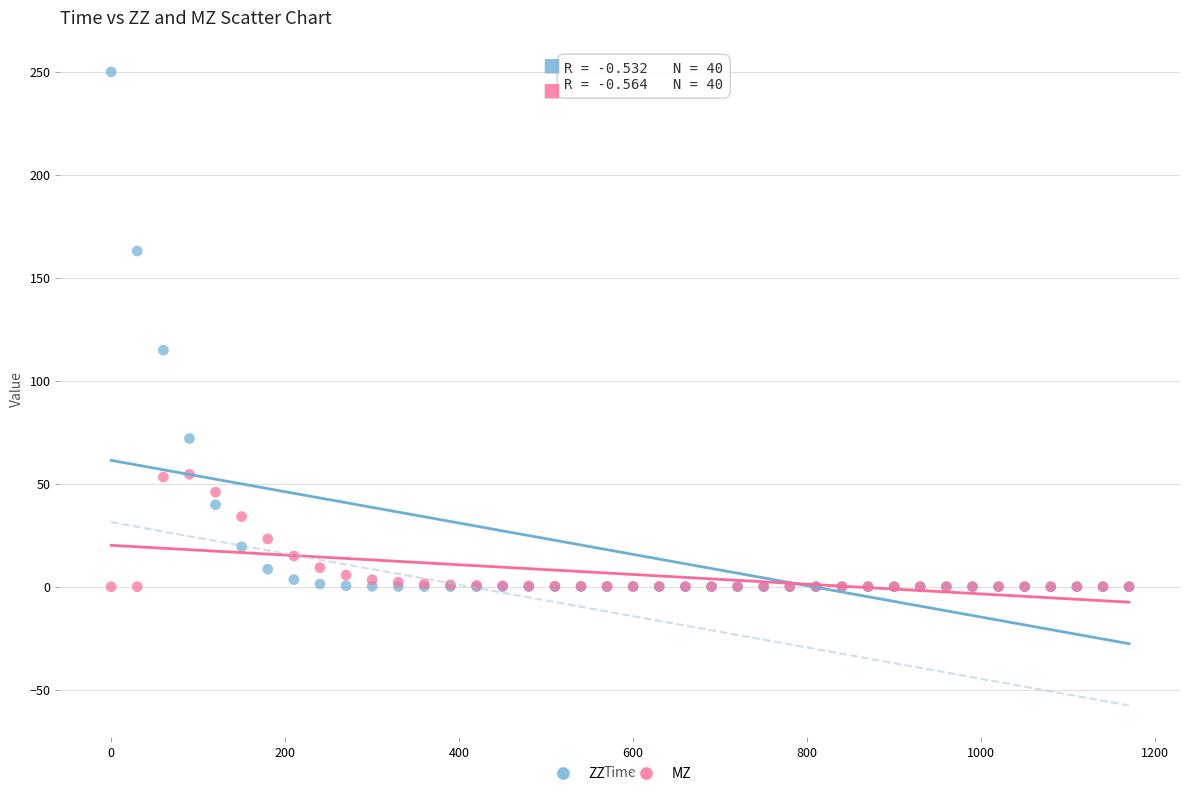

In the ZZ series, what Y value is closest to 125?

114.8